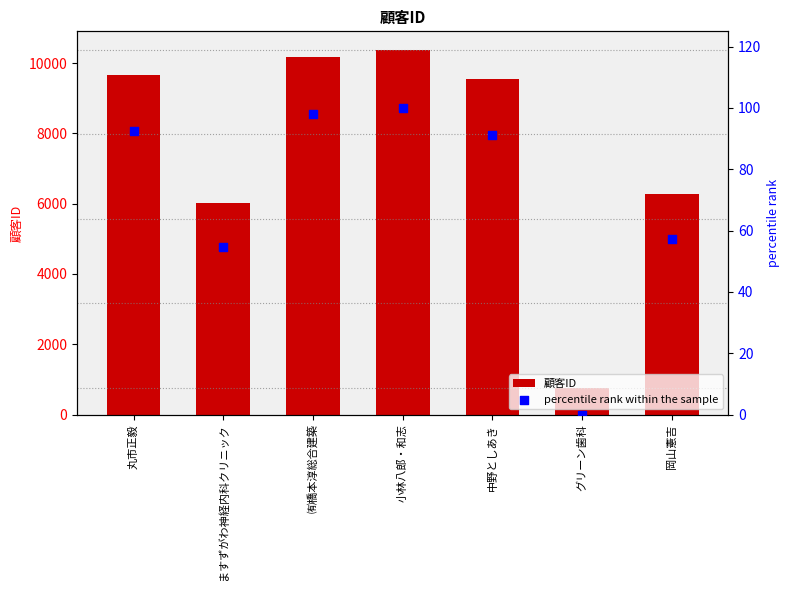

Which series has the widest spread of Y values?

顧客ID